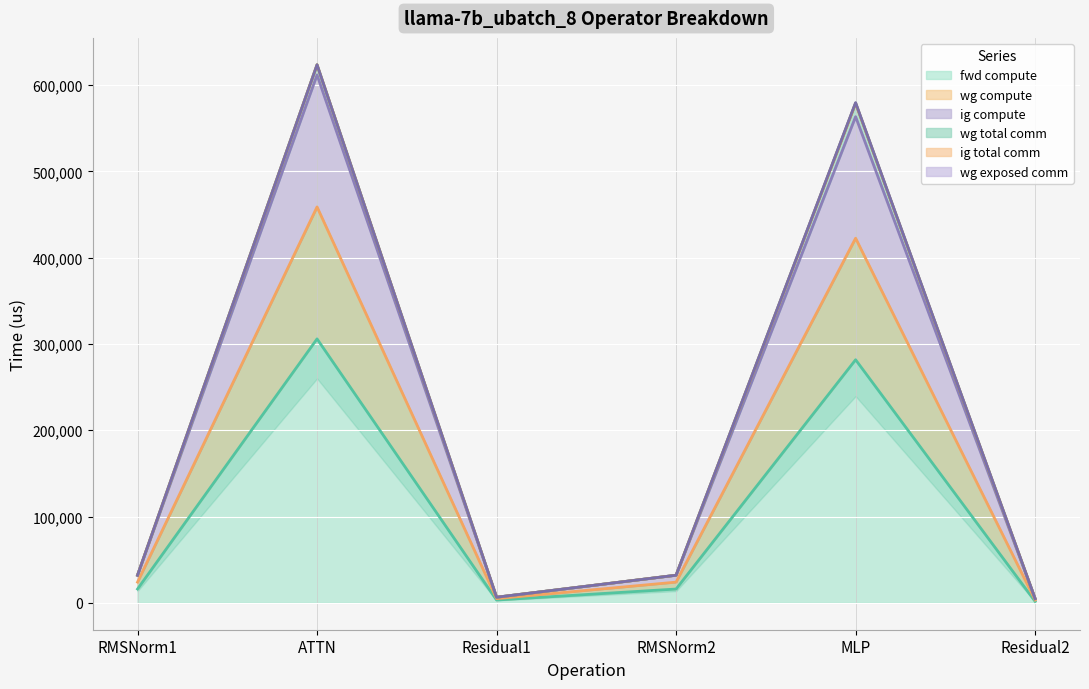

At how many categories does at least one series exceed 268610?

2